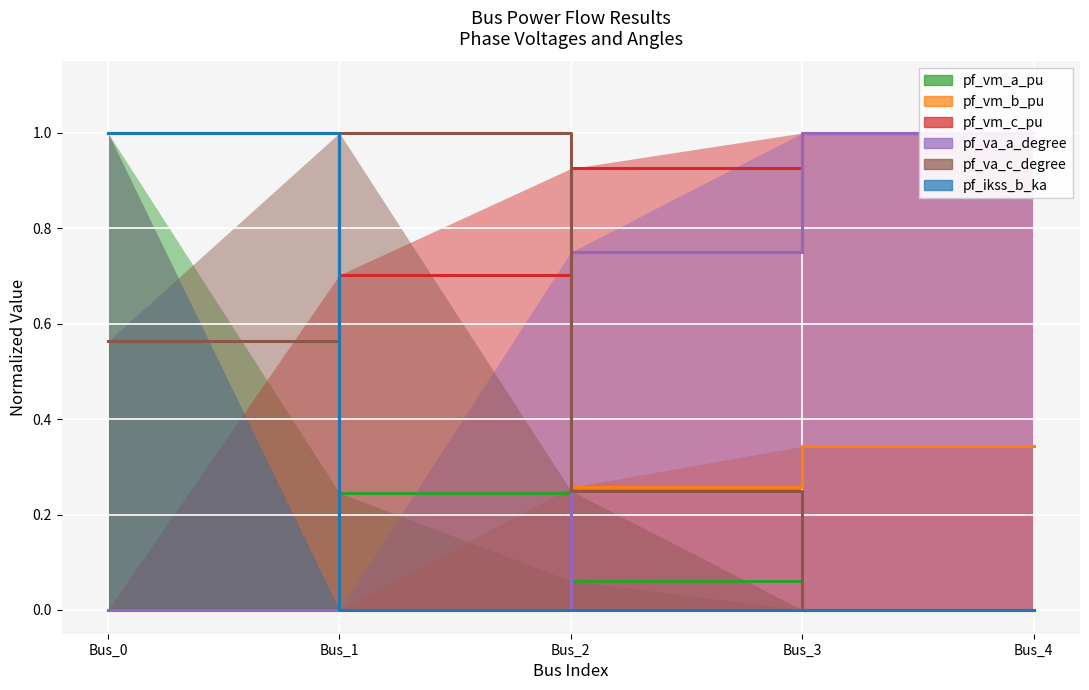

Rank the categories by pf_vm_c_pu value from lowest to highest.

Bus_0, Bus_1, Bus_2, Bus_4, Bus_3